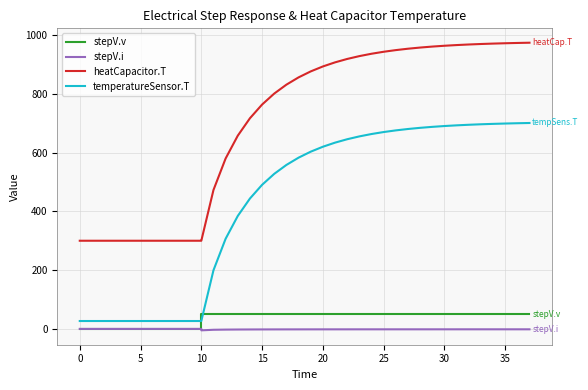

How many series are shown in this chart?

4